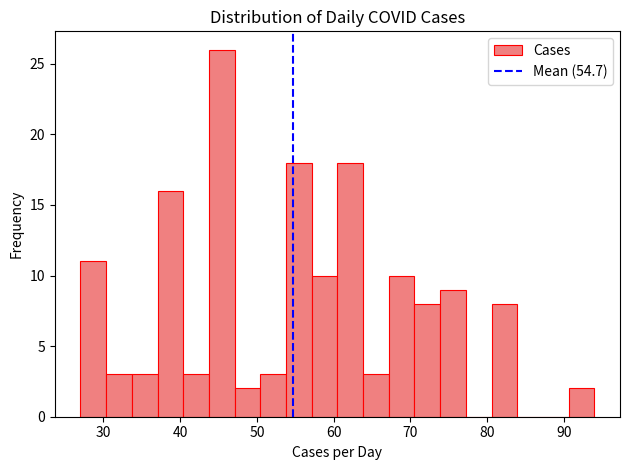

Read against the x-axis, roughly where is the centre of the tallest bar?

45